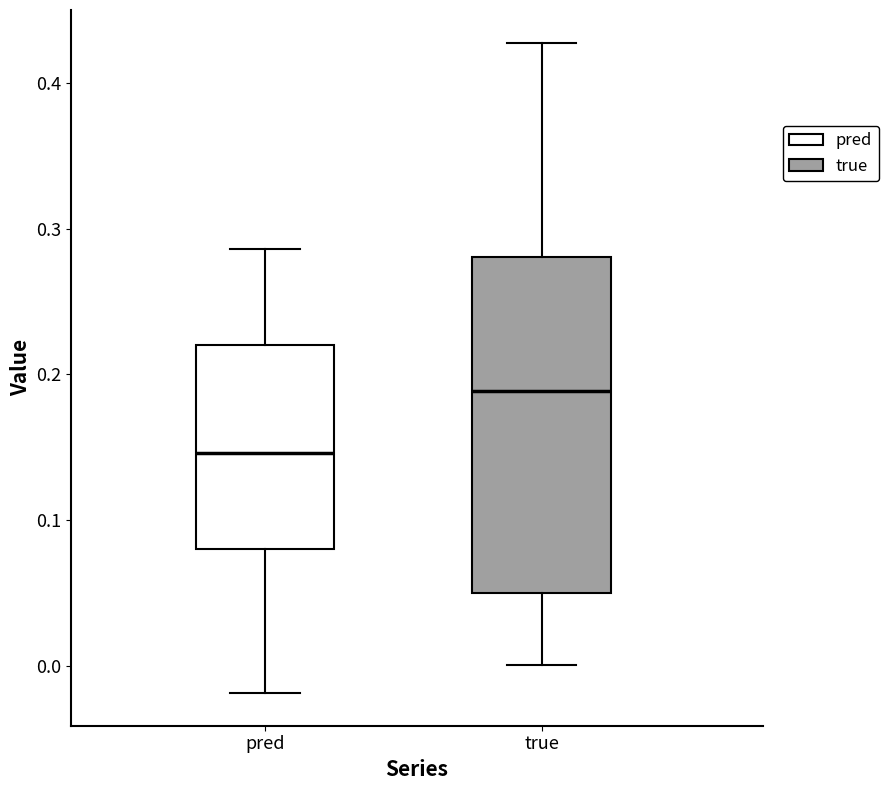

Which box is the tallest, from its lower edge to its upper edge?

true